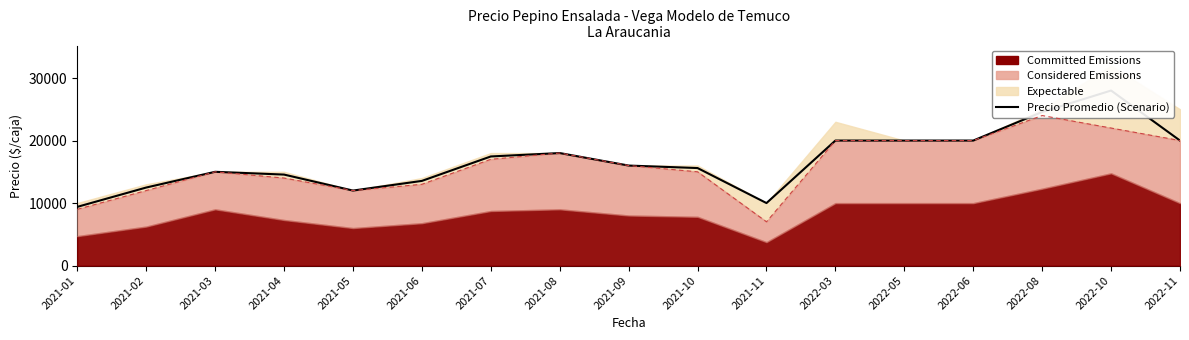

Reading left to right, extract all data points from this chart.

2021-01=9392	2021-02=12484	2021-03=15000	2021-04=14556	2021-05=12000	2021-06=13545	2021-07=17455	2021-08=18000	2021-09=16000	2021-10=15600	2021-11=10000	2022-03=20000	2022-05=20000	2022-06=20000	2022-08=24571	2022-10=28000	2022-11=20000